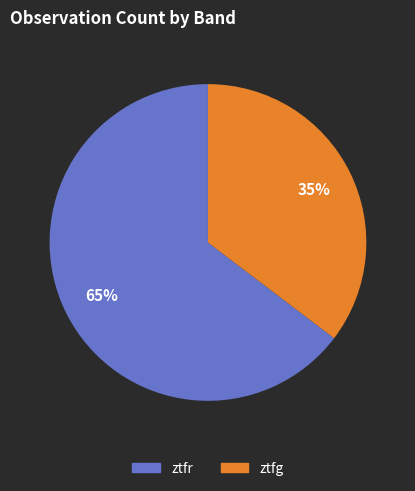

What is the smallest slice in the pie chart?

ztfg